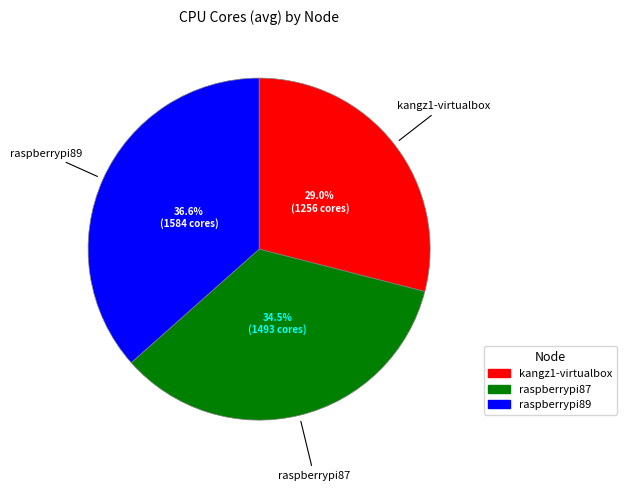

What is the ratio of the value at raspberrypi87 to the value at raspberrypi89?

0.9